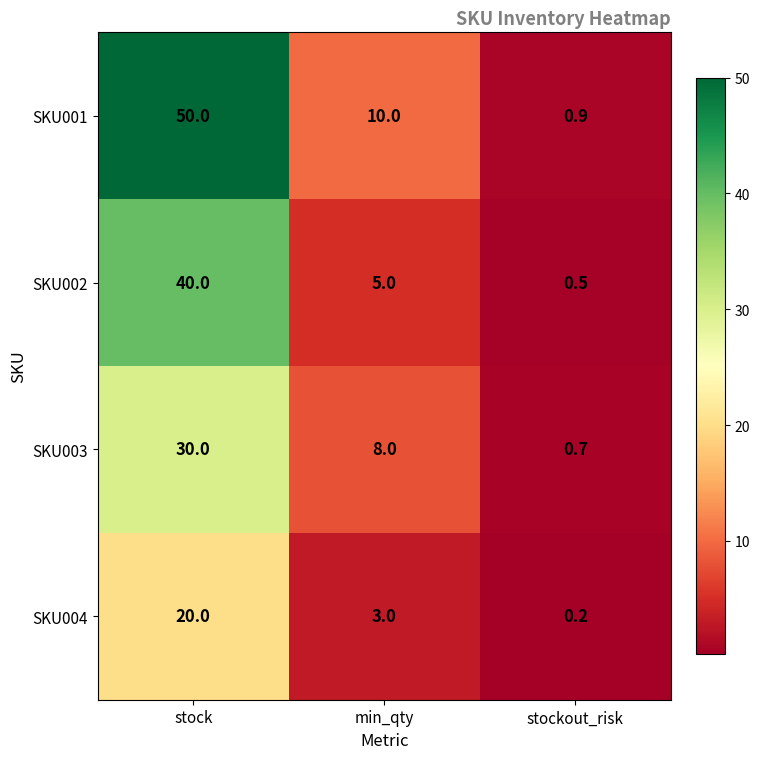

The SKU001 series shows 10.0 at min_qty. True or false?

True